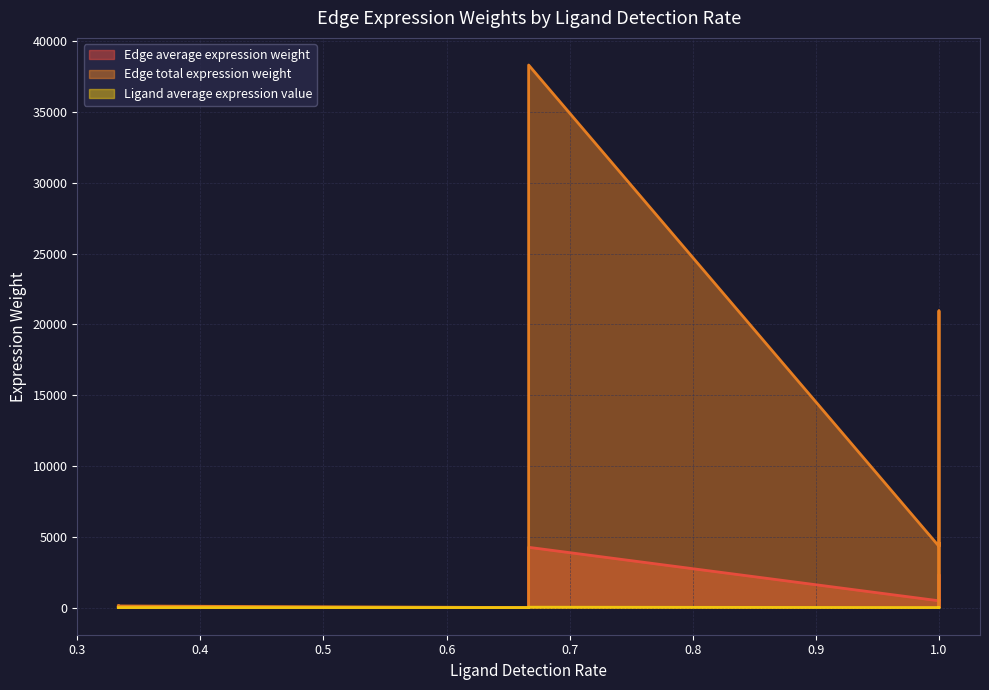

True or false: Edge average expression weight and Edge total expression weight intersect in this chart.

False